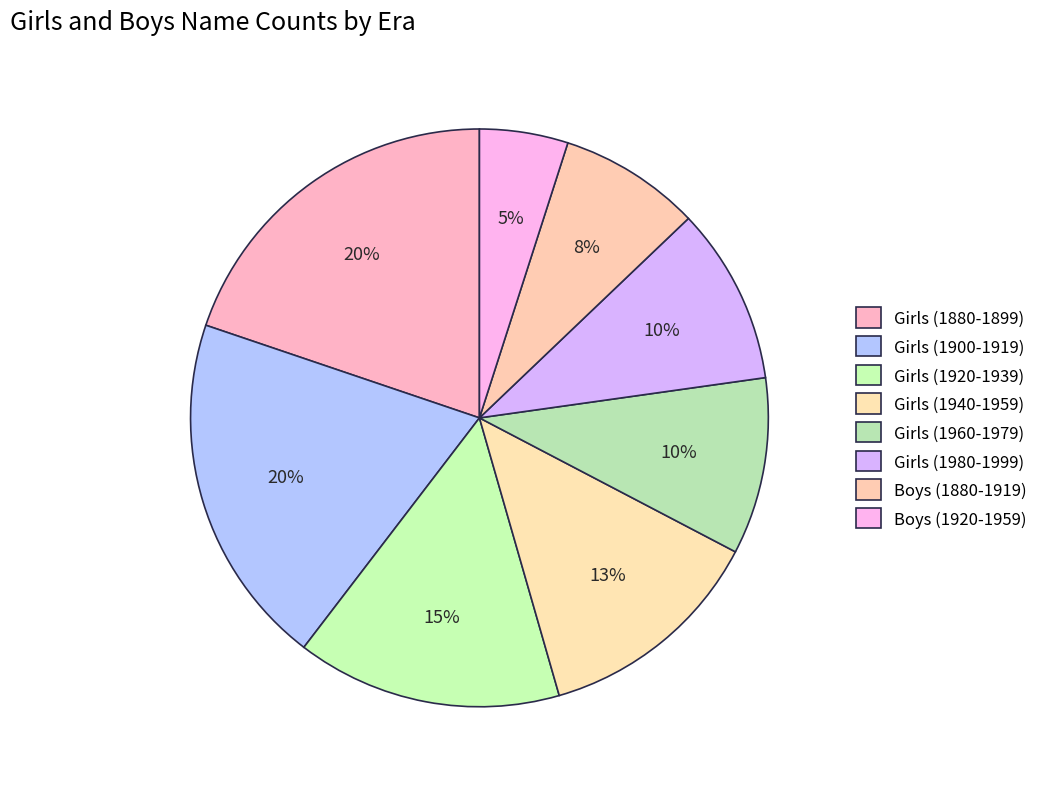

Count the number of slices in the pie.

8